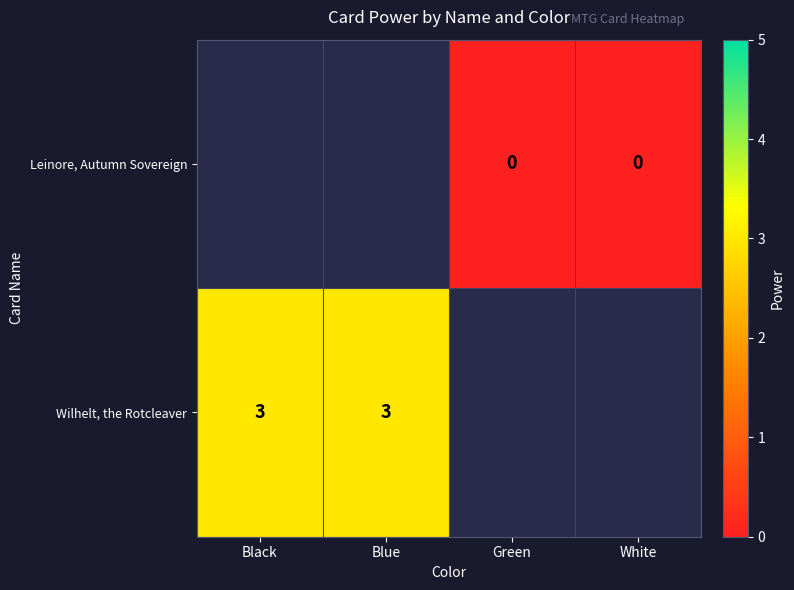

Is the value of Wilhelt, the Rotcleaver at Black greater than the value of Leinore, Autumn Sovereign at White?

Yes